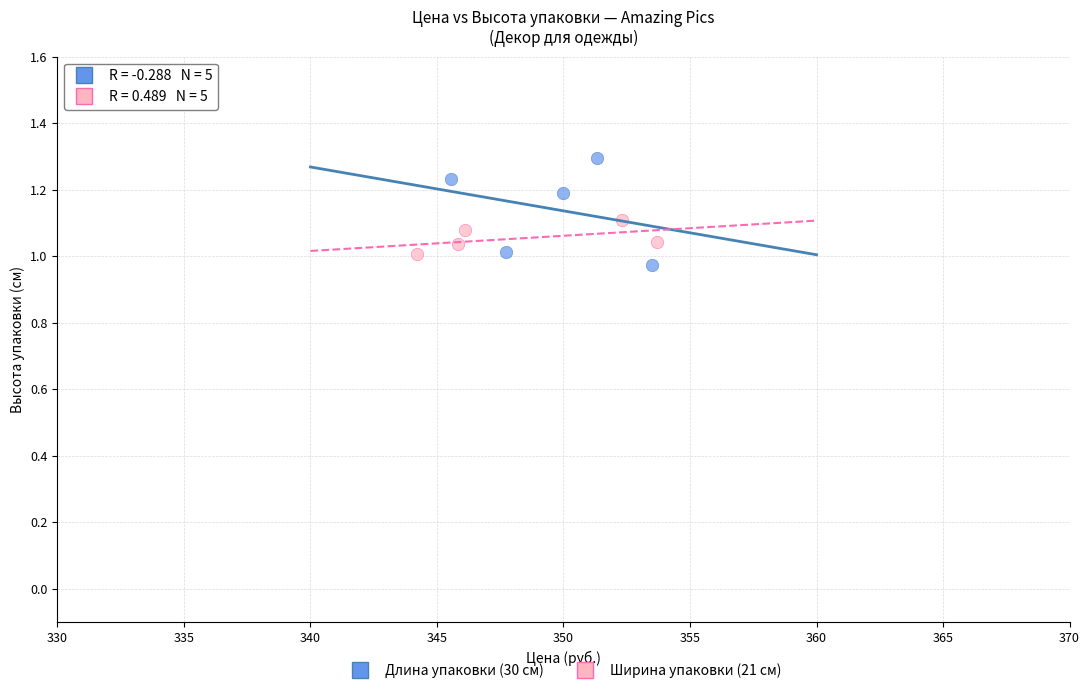

Which series reaches the maximum Y coordinate?

Длина упаковки (30 см)